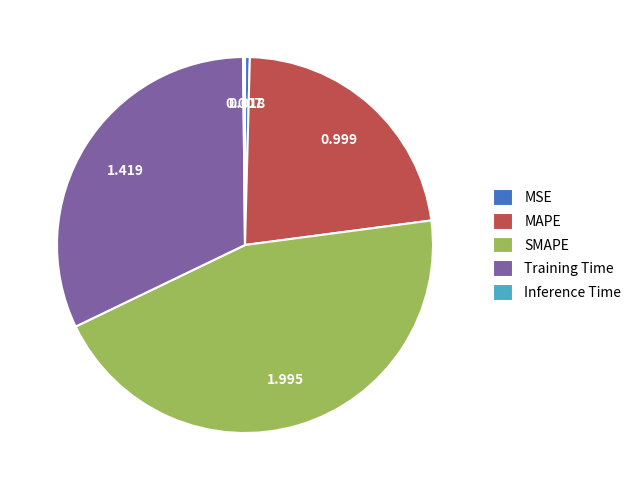

Does Training Time represent more than half of the total?

No